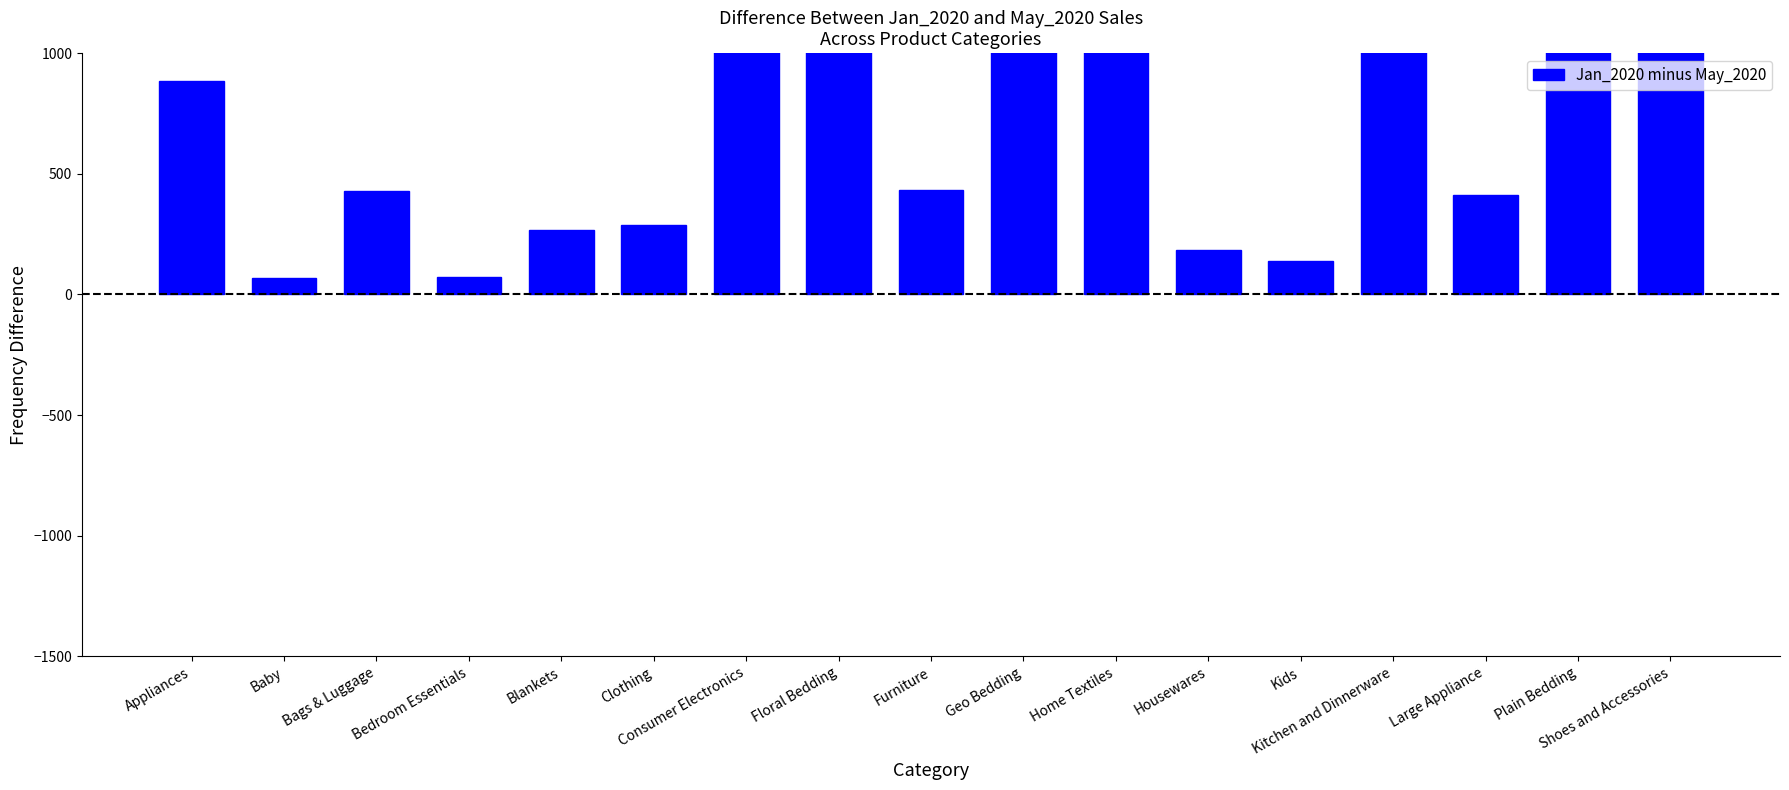

Reading right to left, what are all the values shown in this chart?

1019	1782	413	1010	137	183	1150	4942	434	2367	1021	286	265	73	429	69	886